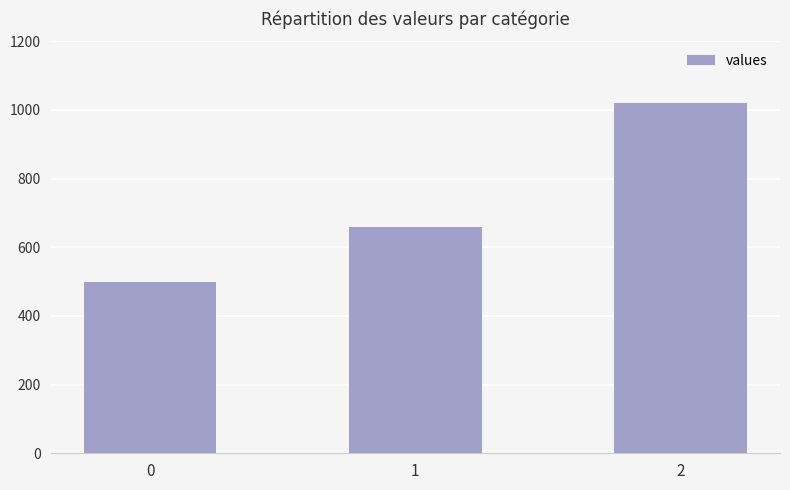

How many bars are there in total?

3